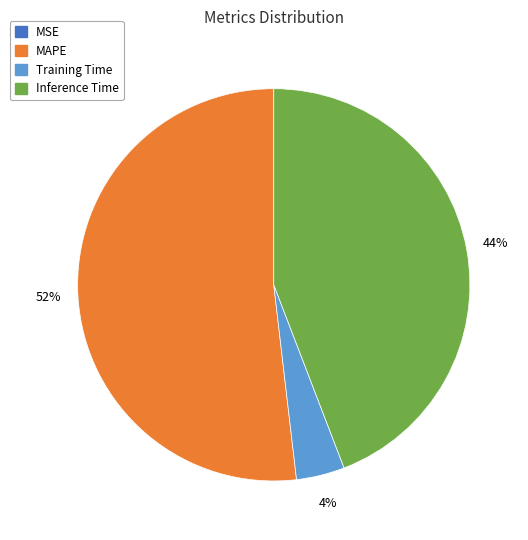

To the nearest percent, what is the difference between the largest and smallest slice percentages?

52%